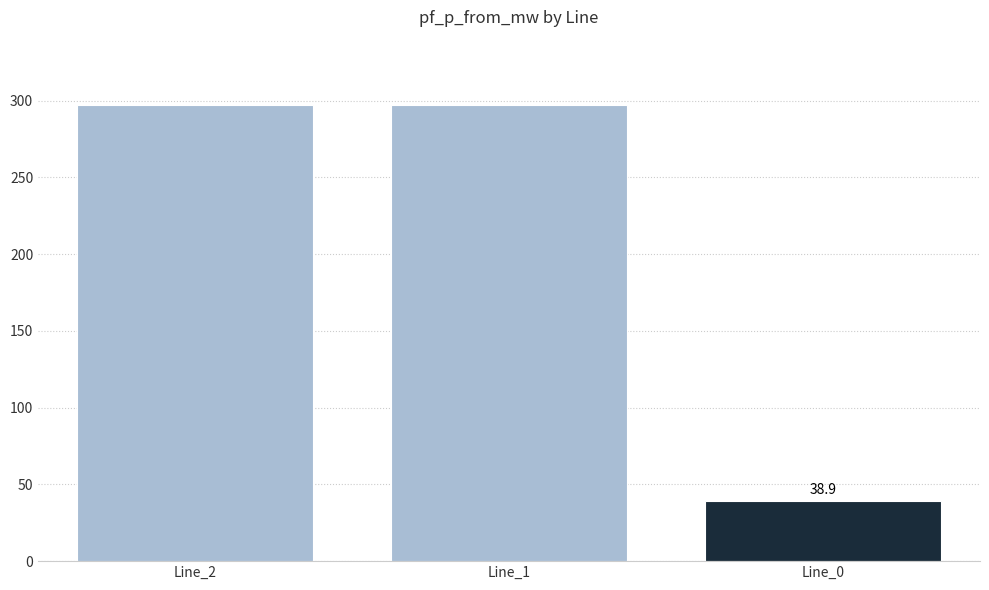

Read the value at Line_1.

296.9